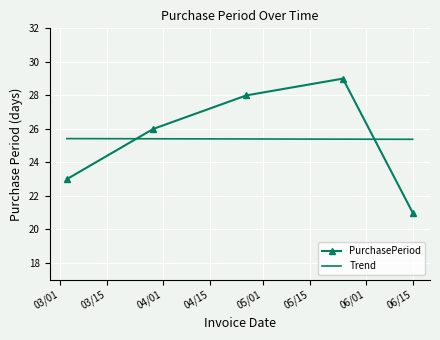

Approximately how many times larger is the value at 2017-03-29 compared to 2017-03-03?

1.1